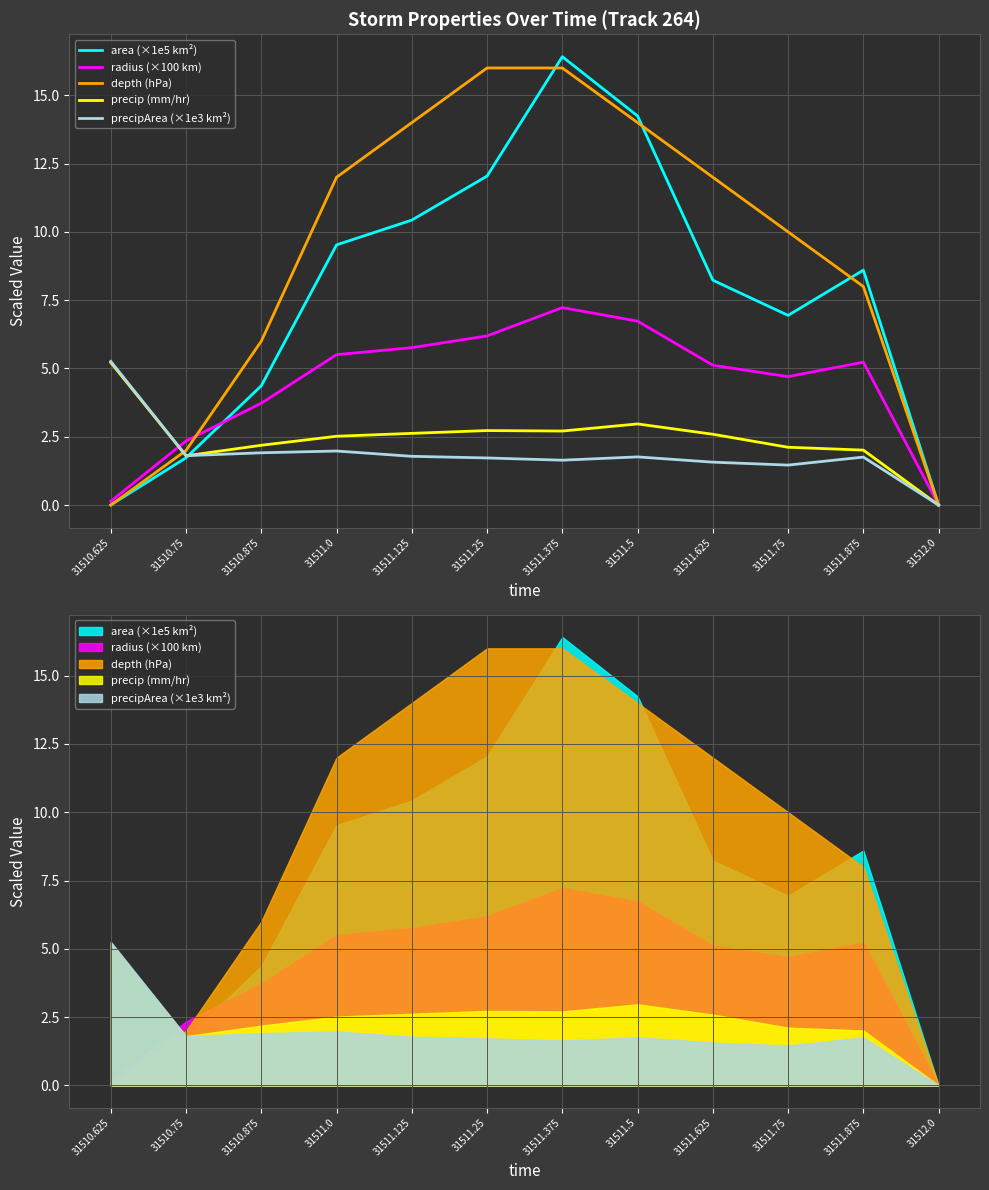

How many lines are shown in the chart?

5